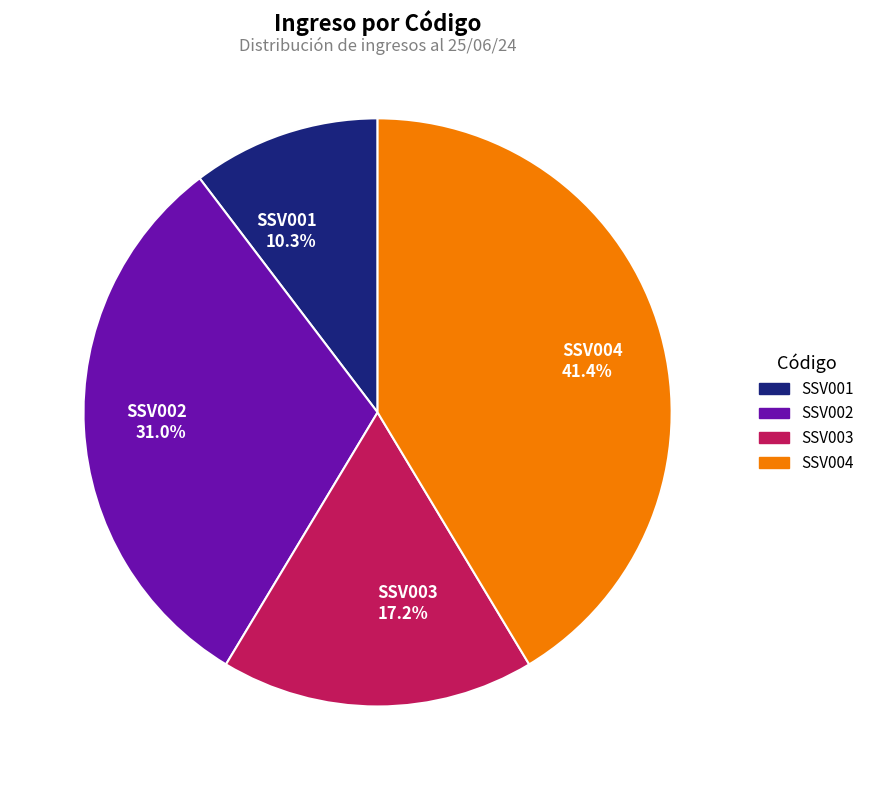

What is the smallest slice in the pie chart?

SSV001